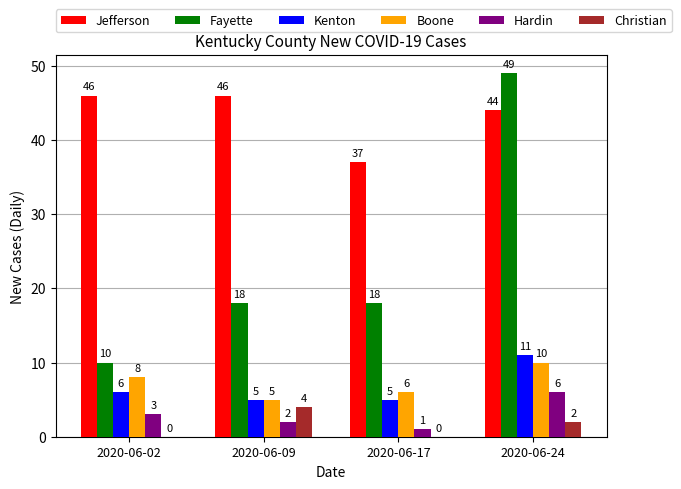

What is the maximum value shown in the chart?

49